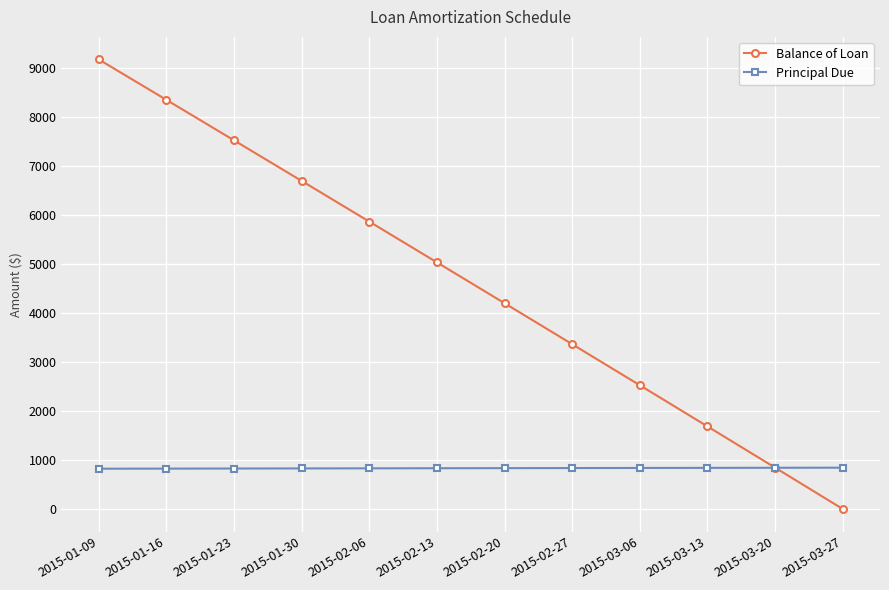

How many lines are shown in the chart?

2